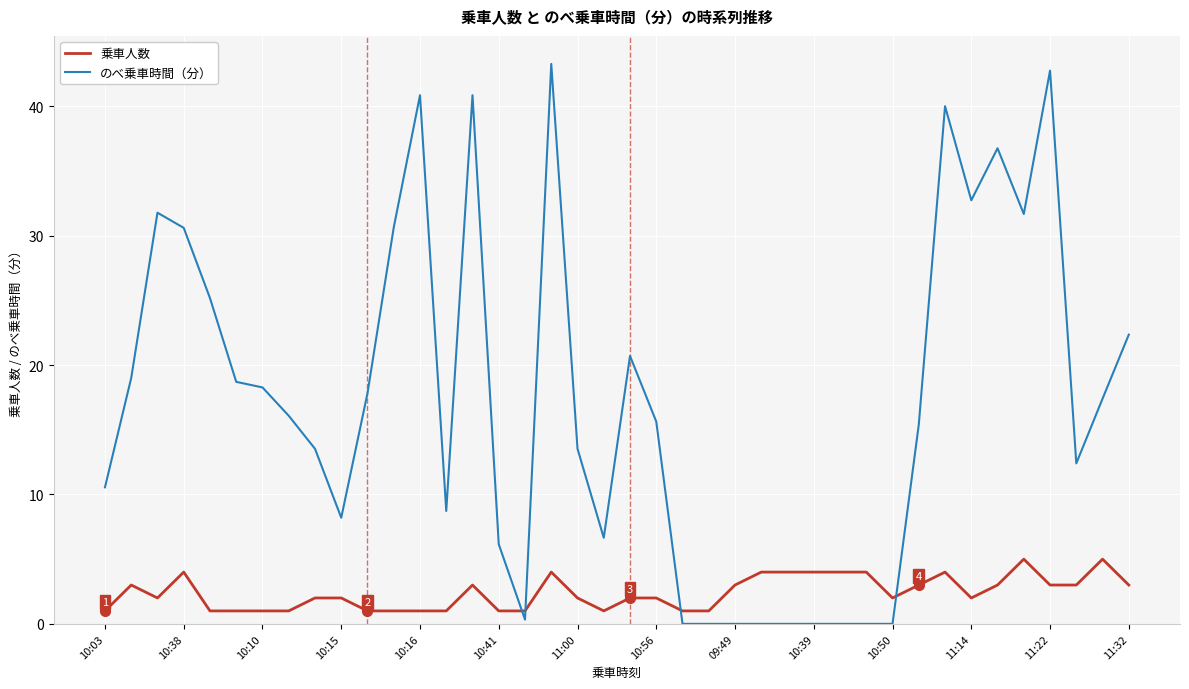

How many 乗車人数 values are between 1 and 4?

38